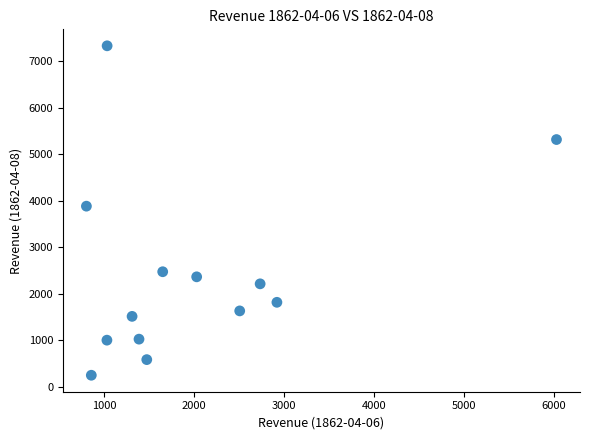

What is the range of X values (max minus min)?

5225.8